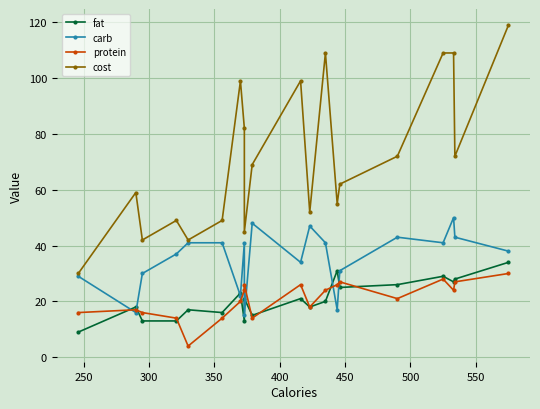

Is this an area chart (filled region under the line)?

No